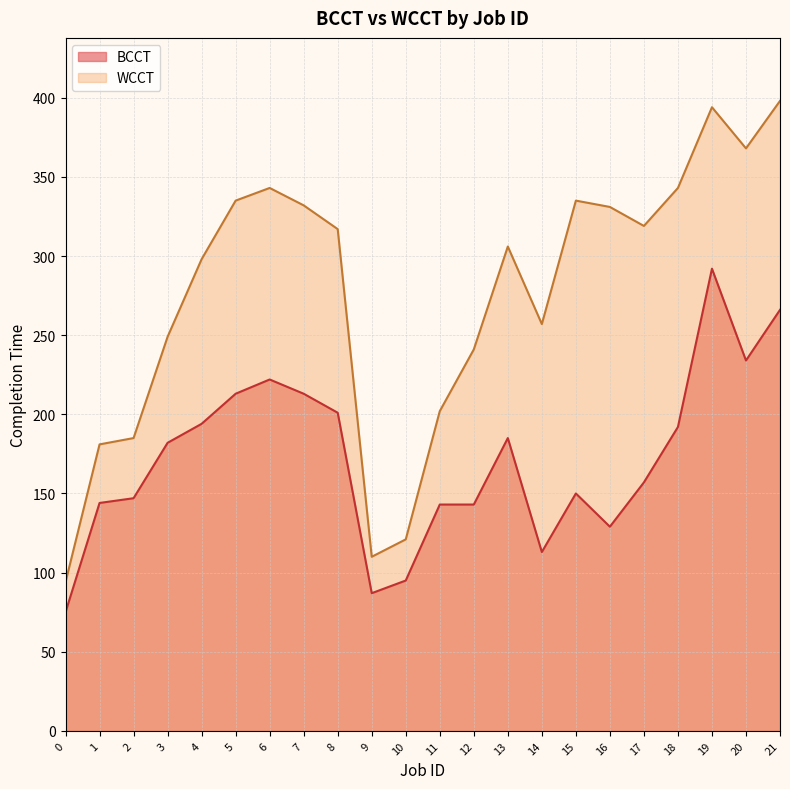

What are all the series names shown in the legend?

BCCT, WCCT